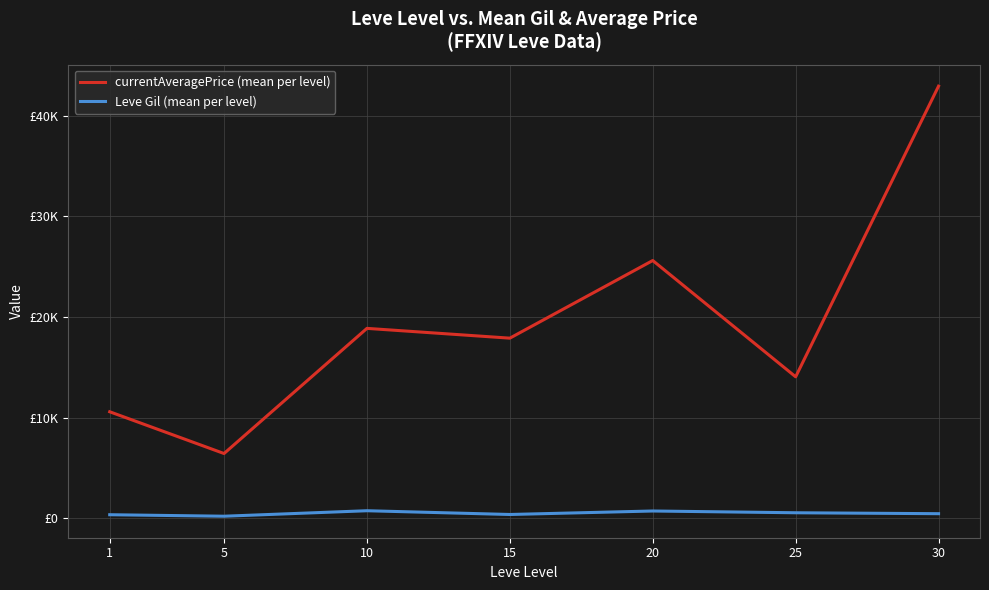

What is the value of the currentAveragePrice (mean per level) point at the 4th from the left?

17887.5